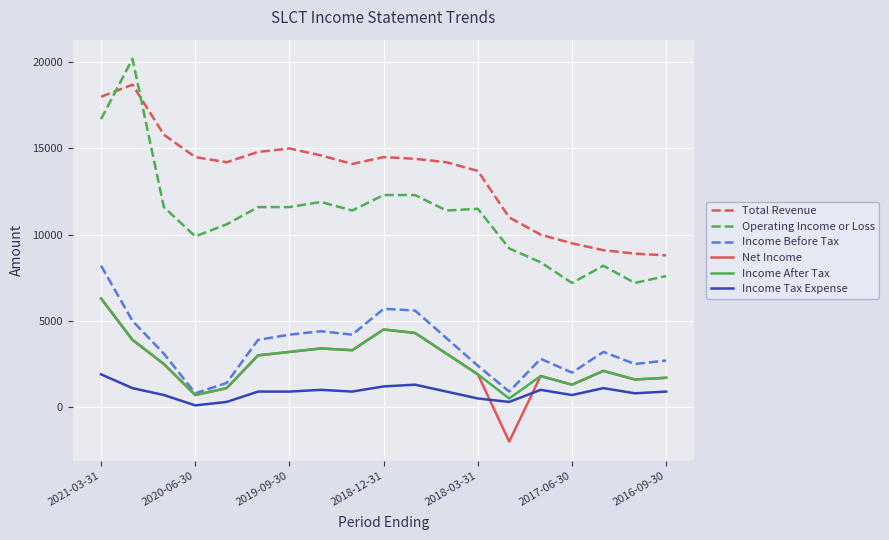

True or false: Operating Income or Loss and Net Income cross at least once.

False